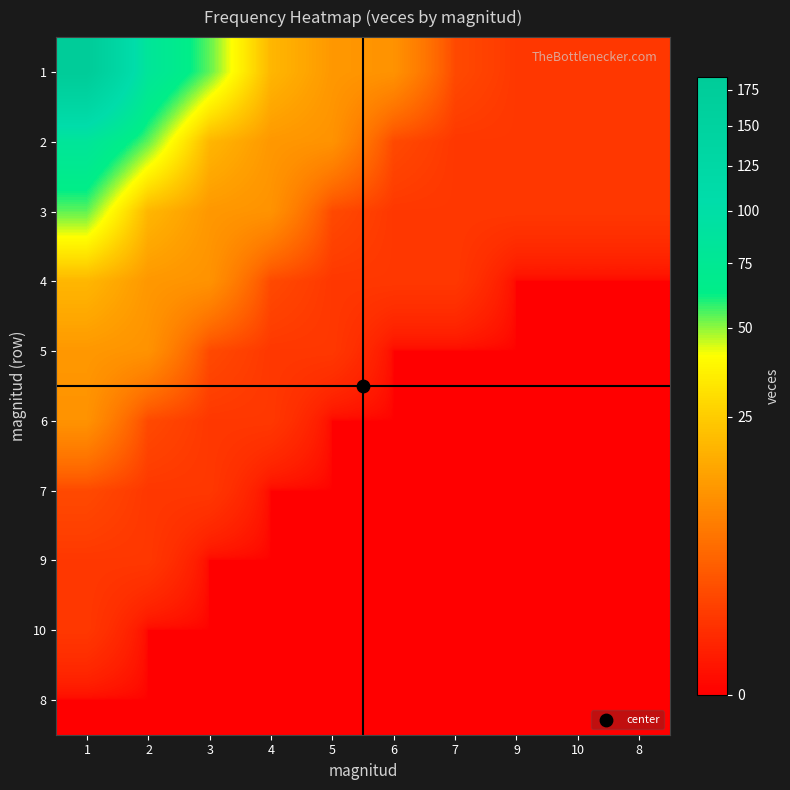

Reading right to left, extract all data points from this chart.

1: 8=1	10=1	9=1	7=2	6=11	5=12	4=19	3=54	2=82	1=184
2: 8=1	10=1	9=1	7=1	6=2	5=11	4=12	3=19	2=54	1=82
3: 8=1	10=1	9=1	7=1	6=1	5=2	4=11	3=12	2=19	1=54
4: 8=0	10=0	9=0	7=1	6=1	5=1	4=2	3=11	2=12	1=19
5: 8=0	10=0	9=0	7=0	6=0	5=1	4=1	3=2	2=11	1=12
6: 8=0	10=0	9=0	7=0	6=0	5=0	4=1	3=1	2=2	1=11
7: 8=0	10=0	9=0	7=0	6=0	5=0	4=0	3=1	2=1	1=2
9: 8=0	10=0	9=0	7=0	6=0	5=0	4=0	3=0	2=1	1=1
10: 8=0	10=0	9=0	7=0	6=0	5=0	4=0	3=0	2=0	1=1
8: 8=0	10=0	9=0	7=0	6=0	5=0	4=0	3=0	2=0	1=0